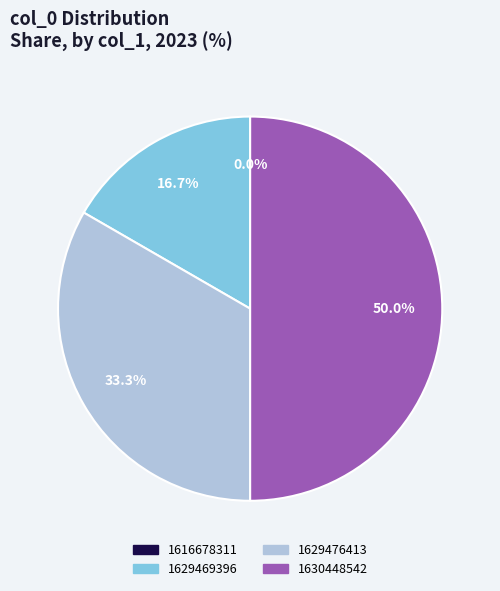

What percentage is the 1629476413 slice, to the nearest percent?

33%